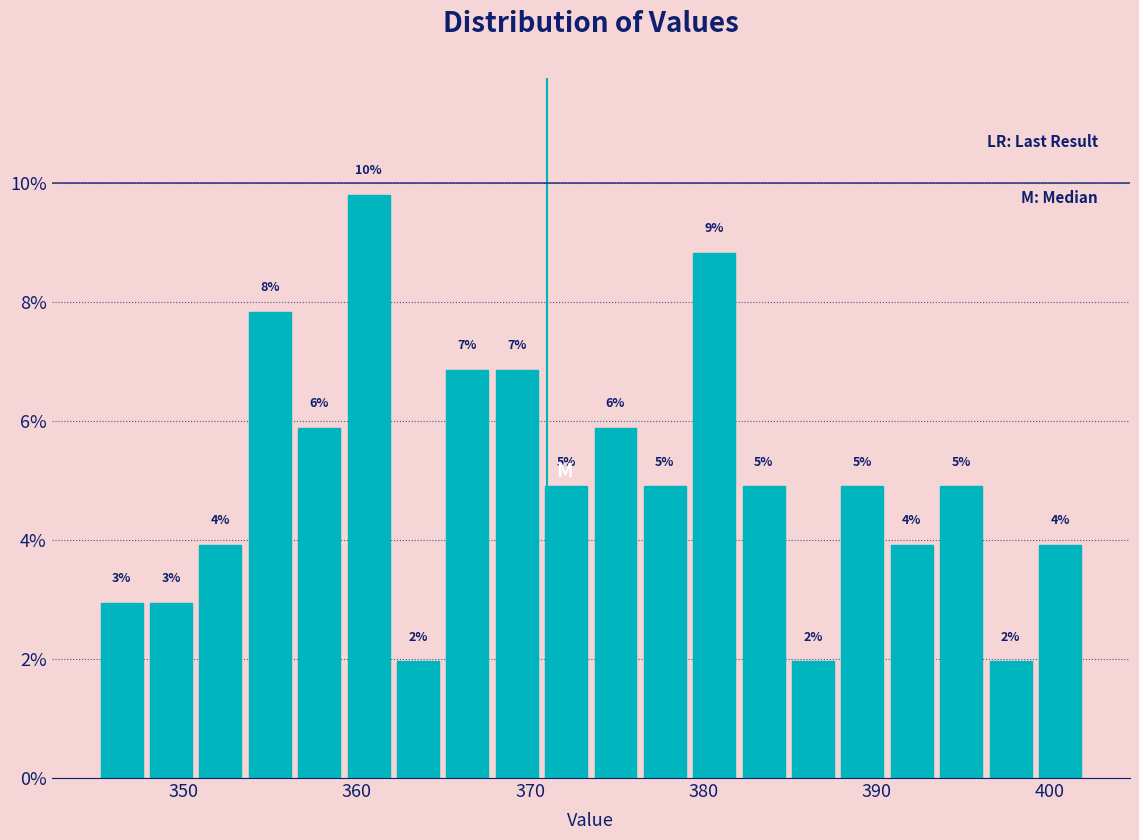

Read against the x-axis, roughly where is the centre of the tallest bar?

361